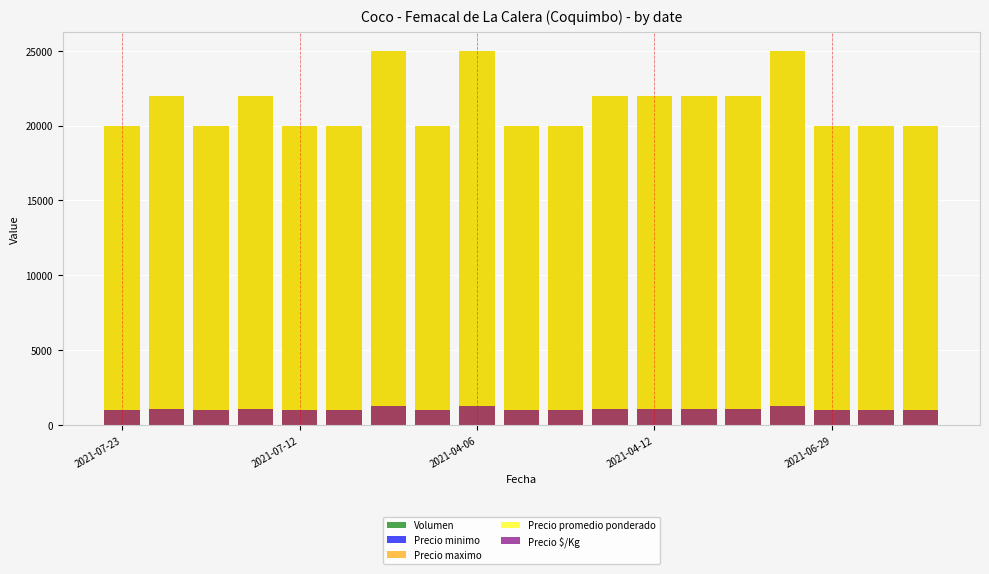

What is the lowest value of the Precio promedio ponderado series?

20000